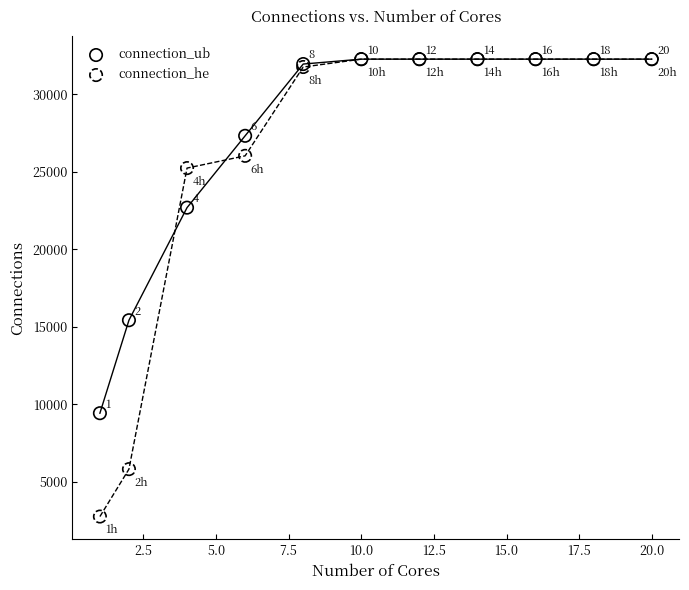

What are all the series names shown in the legend?

connection_ub, connection_he